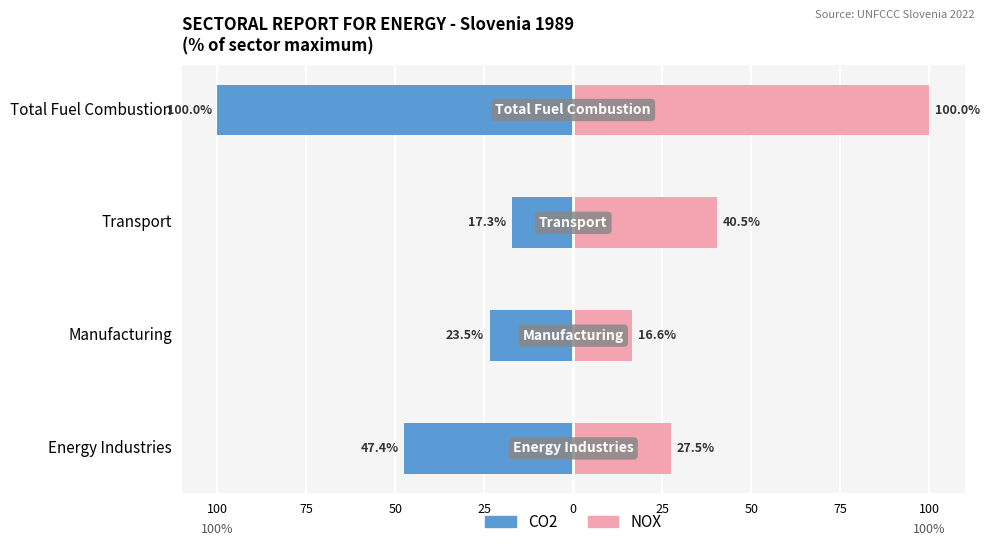

Which has a higher value, Transport or Total Fuel Combustion?

Transport